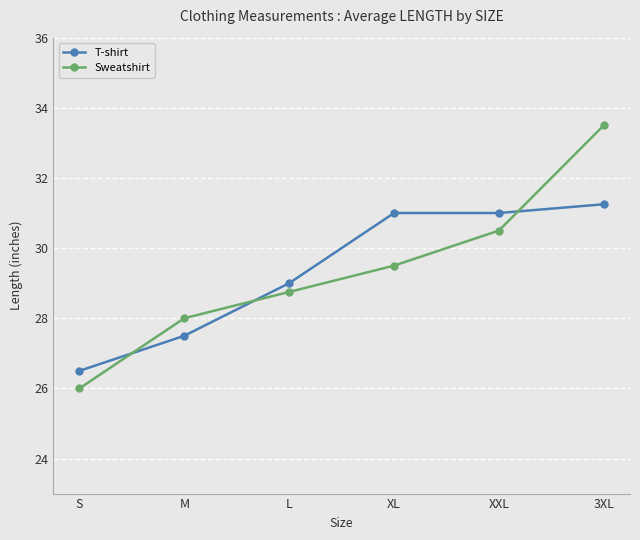

List the series in order of their peak value, lowest first.

T-shirt, Sweatshirt